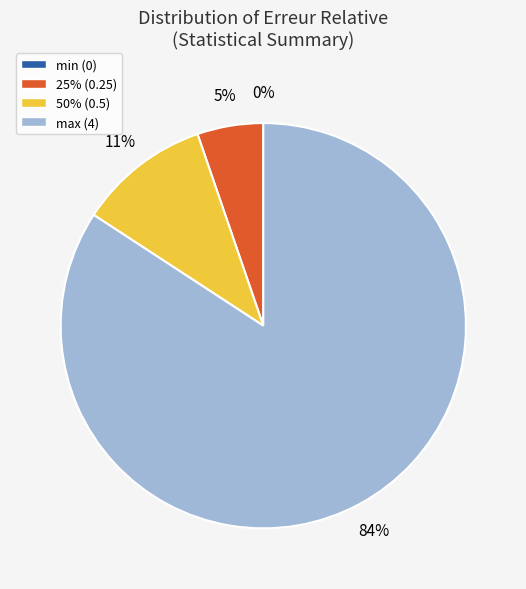

Is max the majority of the pie?

Yes